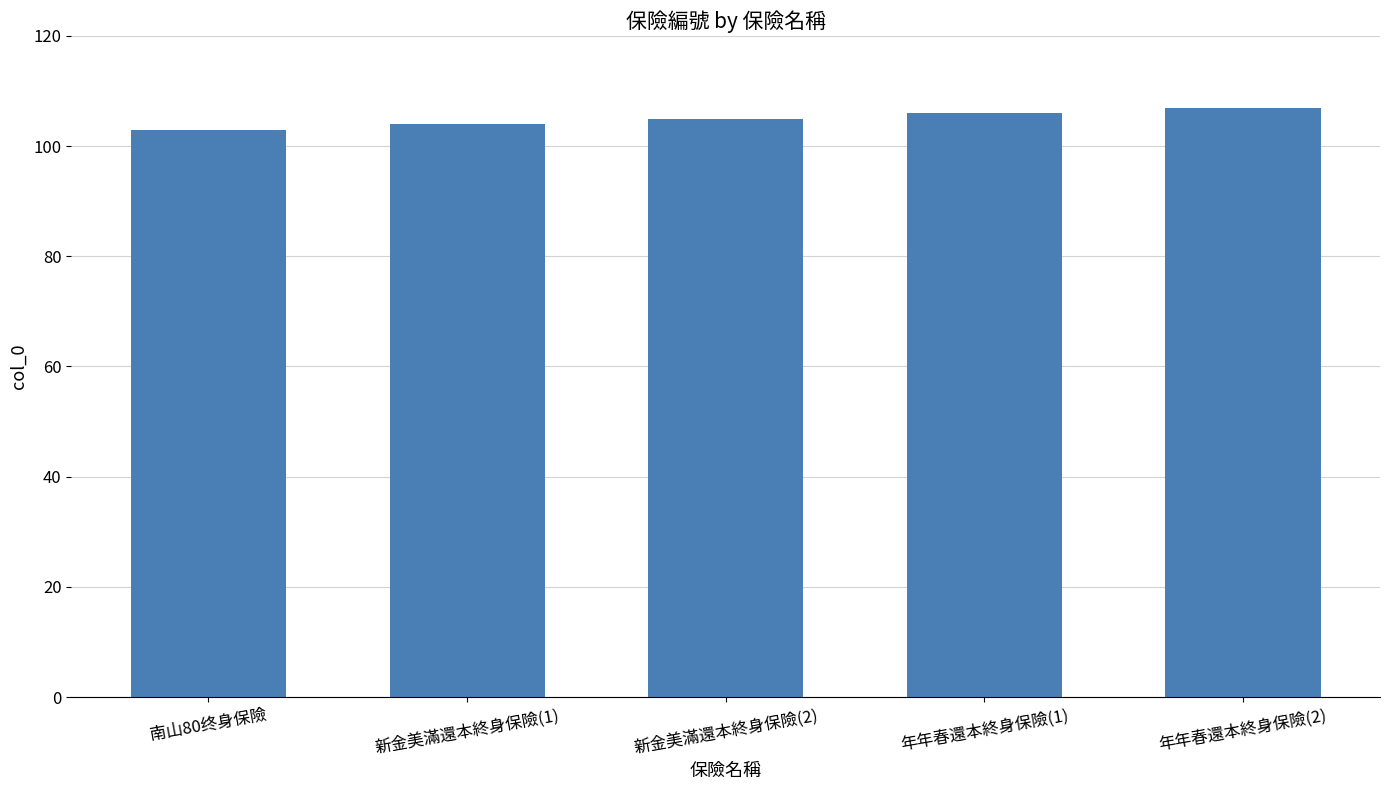

List the labels in order of value, largest first.

年年春還本終身保險(2), 年年春還本終身保險(1), 新金美滿還本終身保險(2), 新金美滿還本終身保險(1), 南山80终身保險